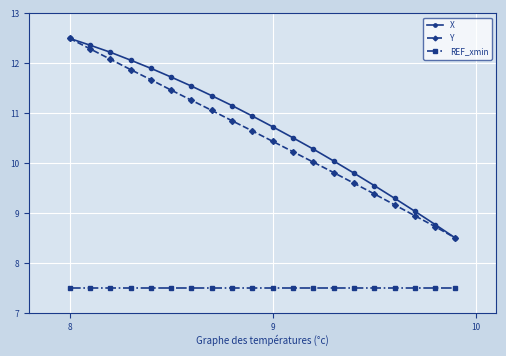

What is the value of the Y point at the 12th from the left?

10.2